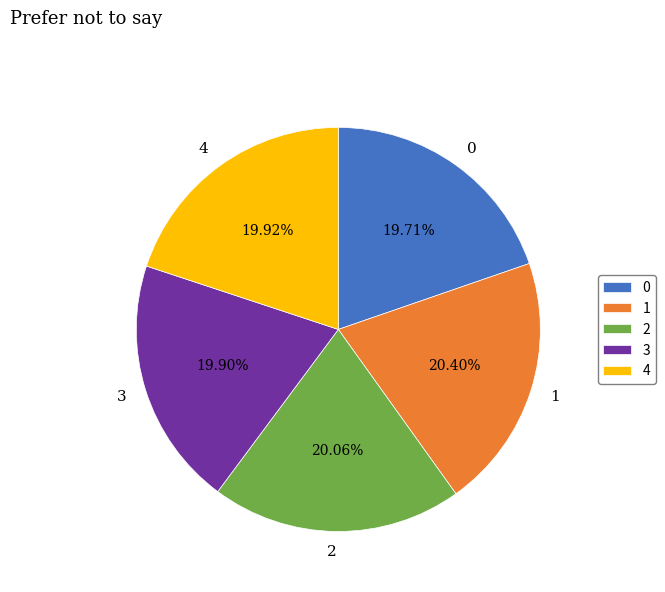

Combined, do 4 and 0 account for over 50%?

No